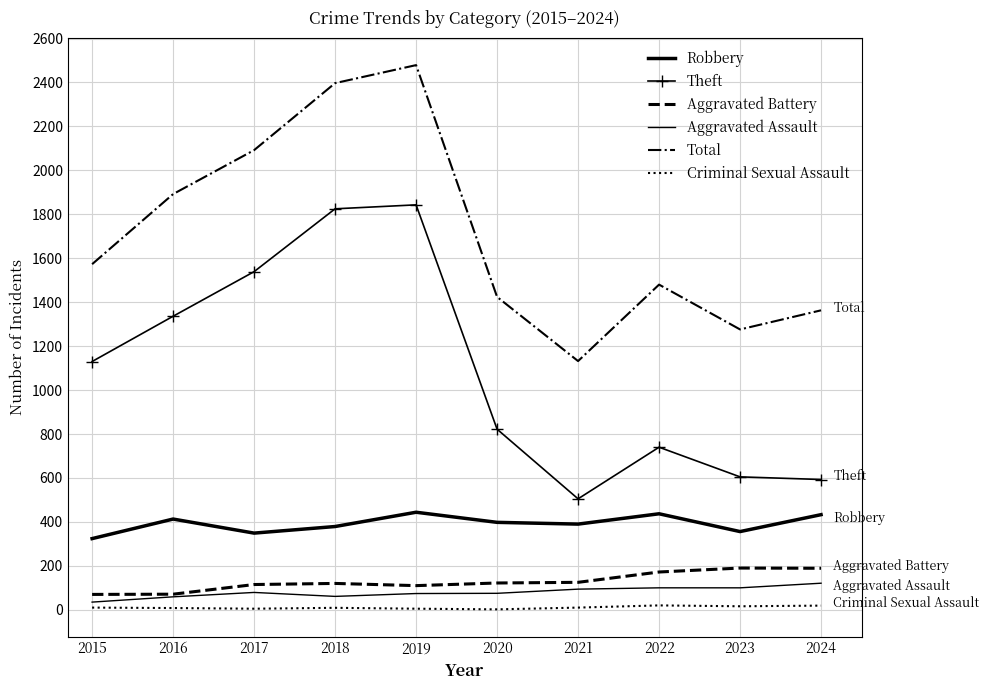

What is the minimum value for Aggravated Battery?

70